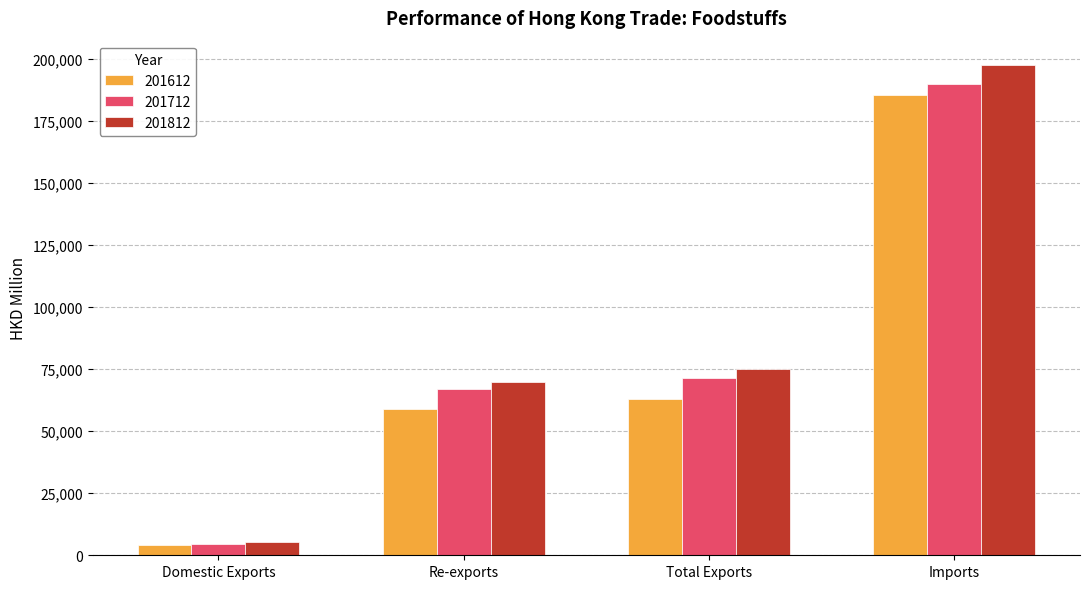

Are the bars grouped side by side (vs. stacked)?

Yes